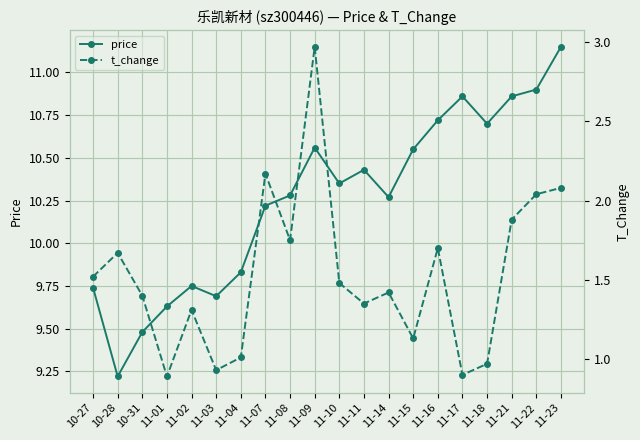

Where does the price series first go above 10?

11-07